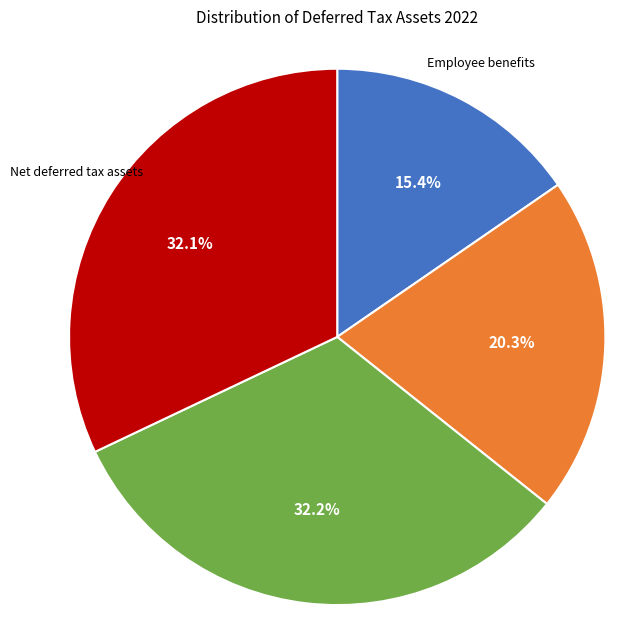

Approximately how many times larger is the value at 38163 compared to Employee benefits?

2.1